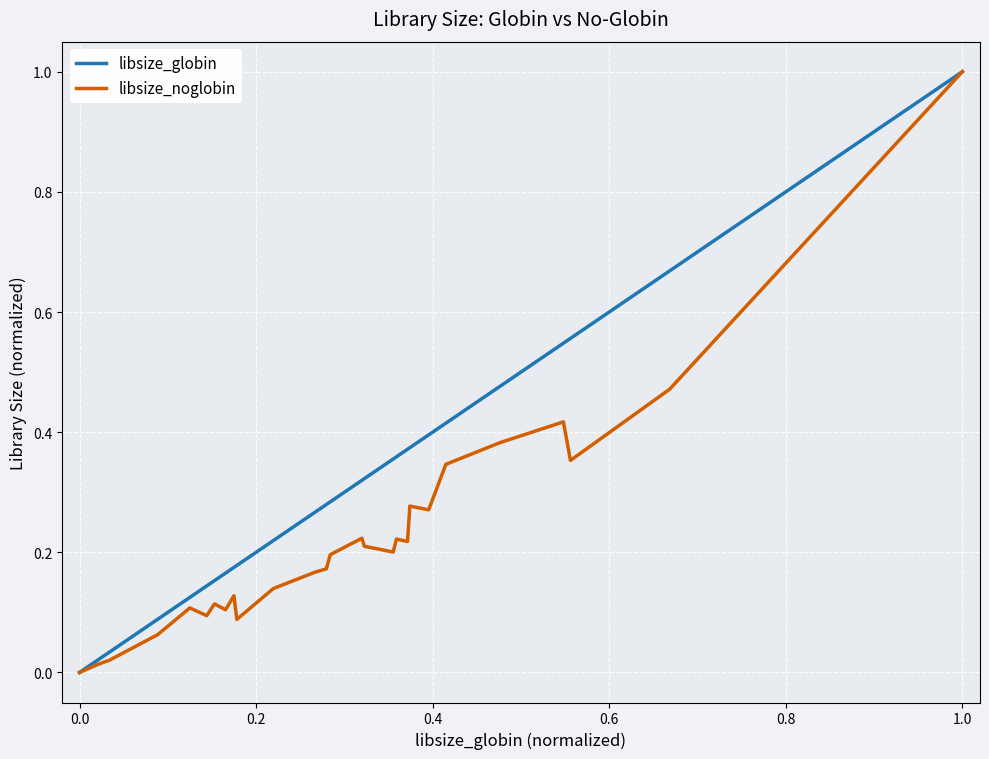

What is the maximum value for libsize_globin?

1.0